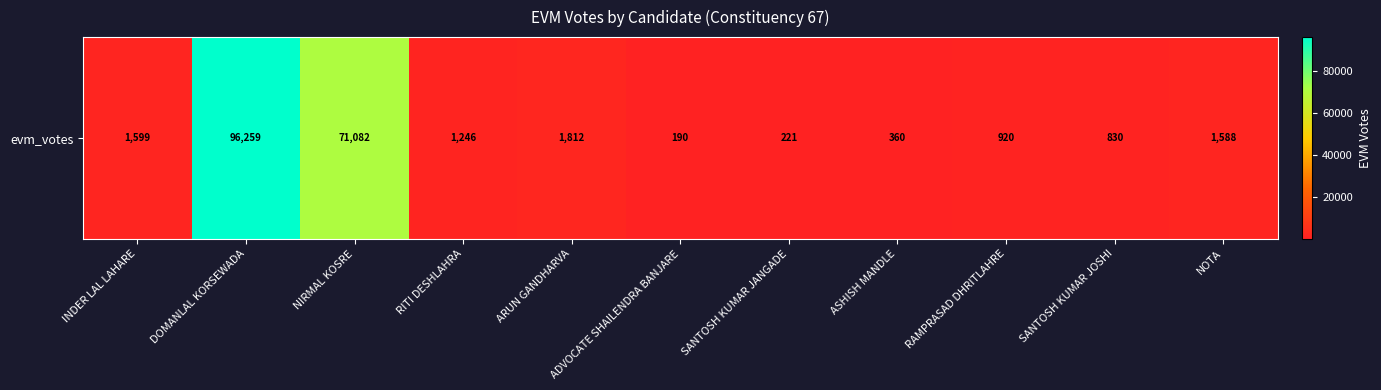

What is the change in value from INDER LAL LAHARE to ARUN GANDHARVA?

+213